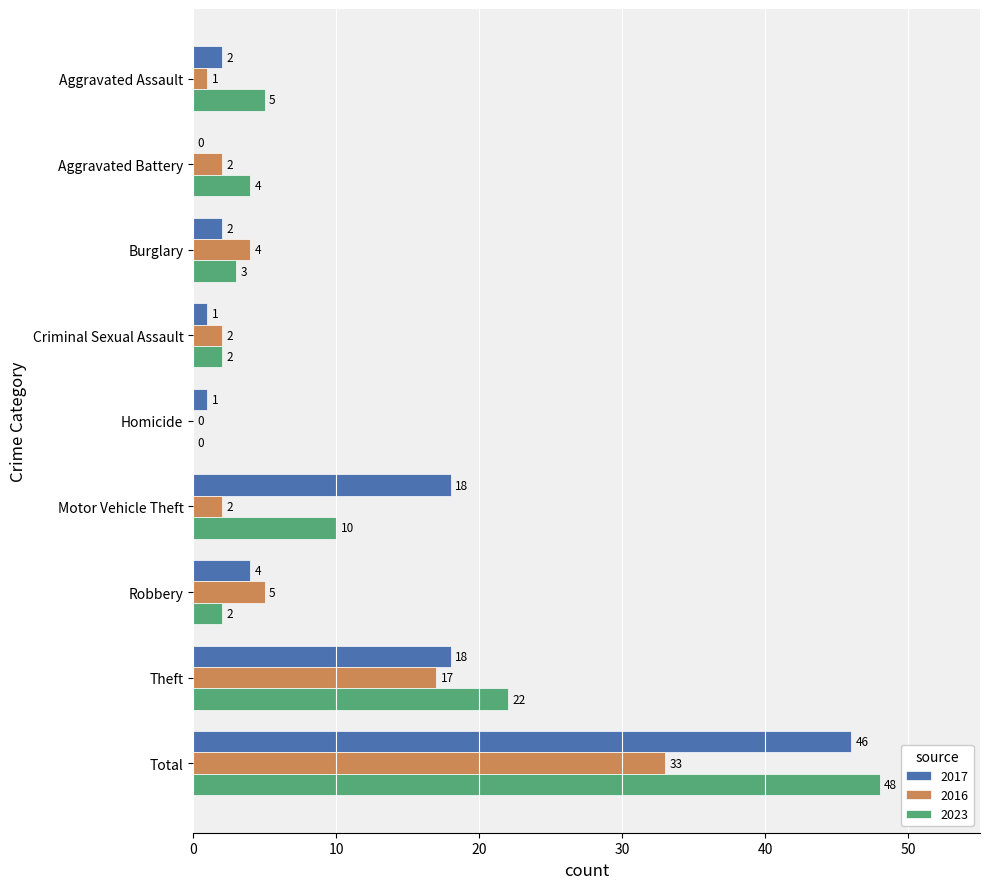

At which category is the sum across all series the highest?

Total